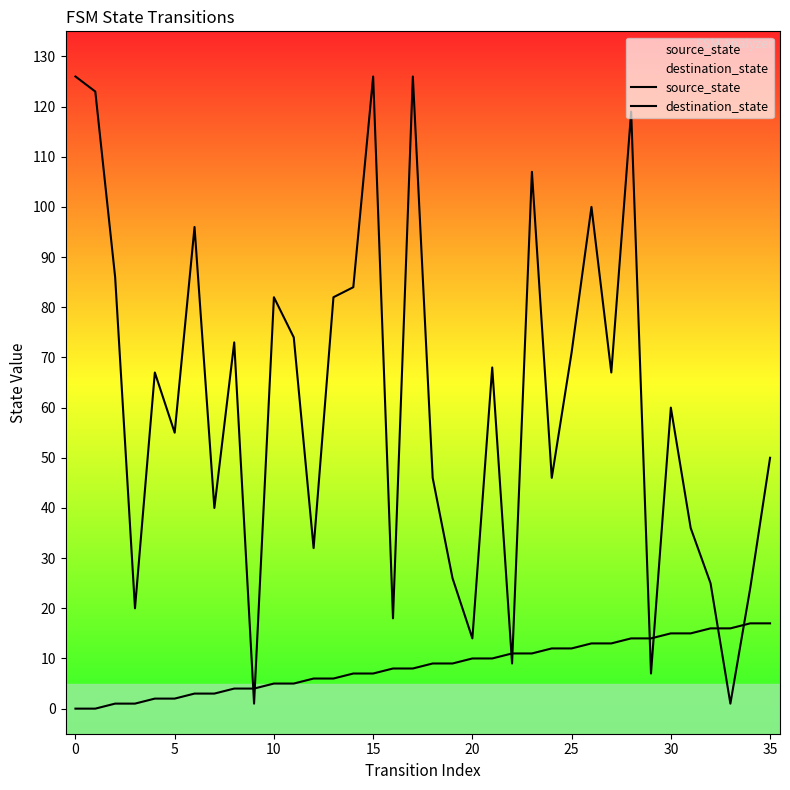

Is the value of source_state at 24 greater than the value of destination_state at 28?

No